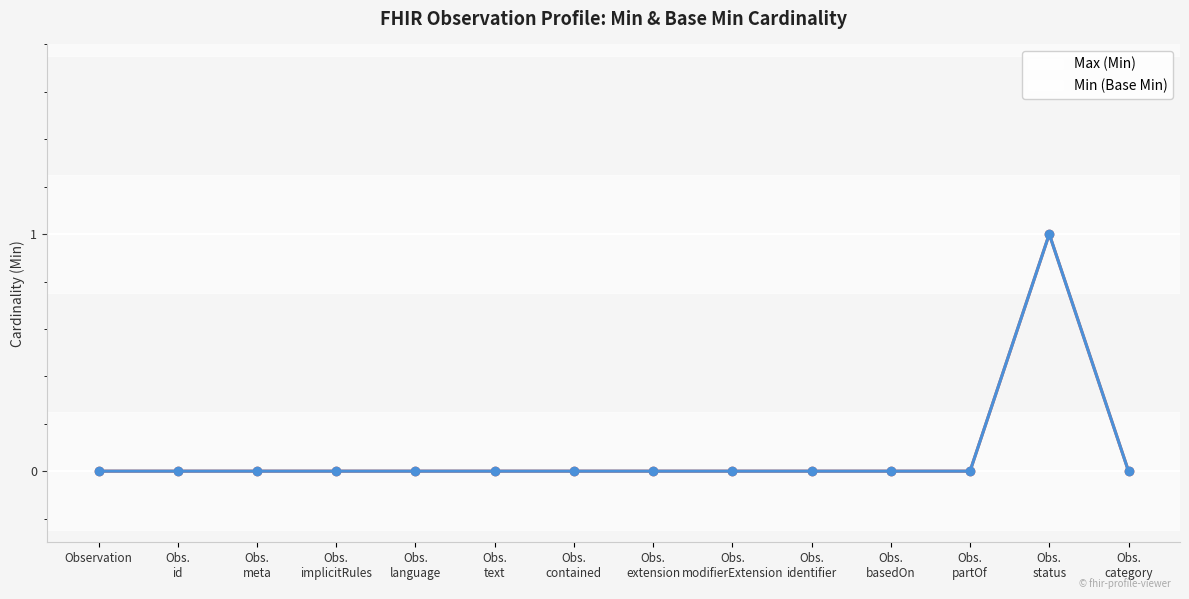

Is this an area chart (filled region under the line)?

No